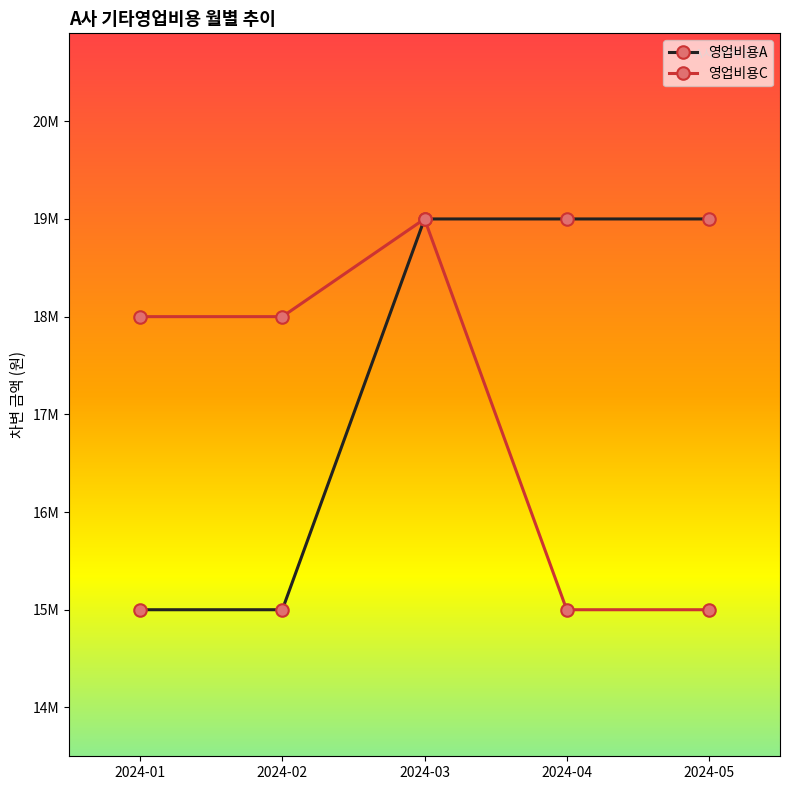

What are all the series names shown in the legend?

영업비용A, 영업비용C